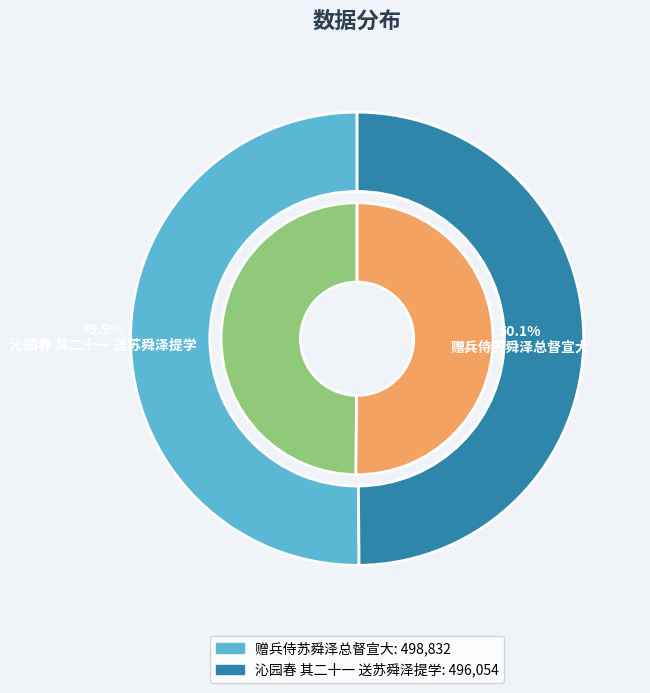

How much of the chart is everything except 赠兵侍苏舜泽总督宣大?

49.9%